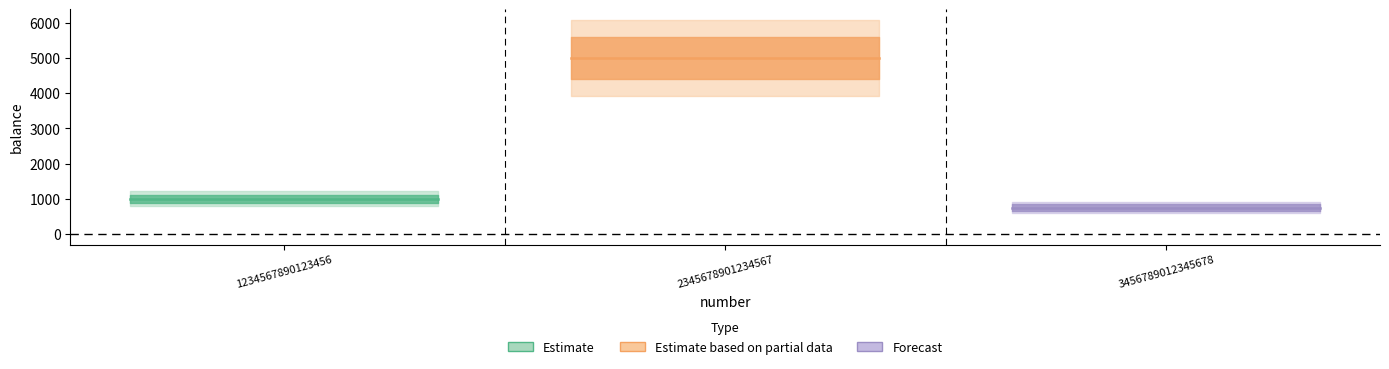

The value at 3456789012345678 is 485. True or false?

False